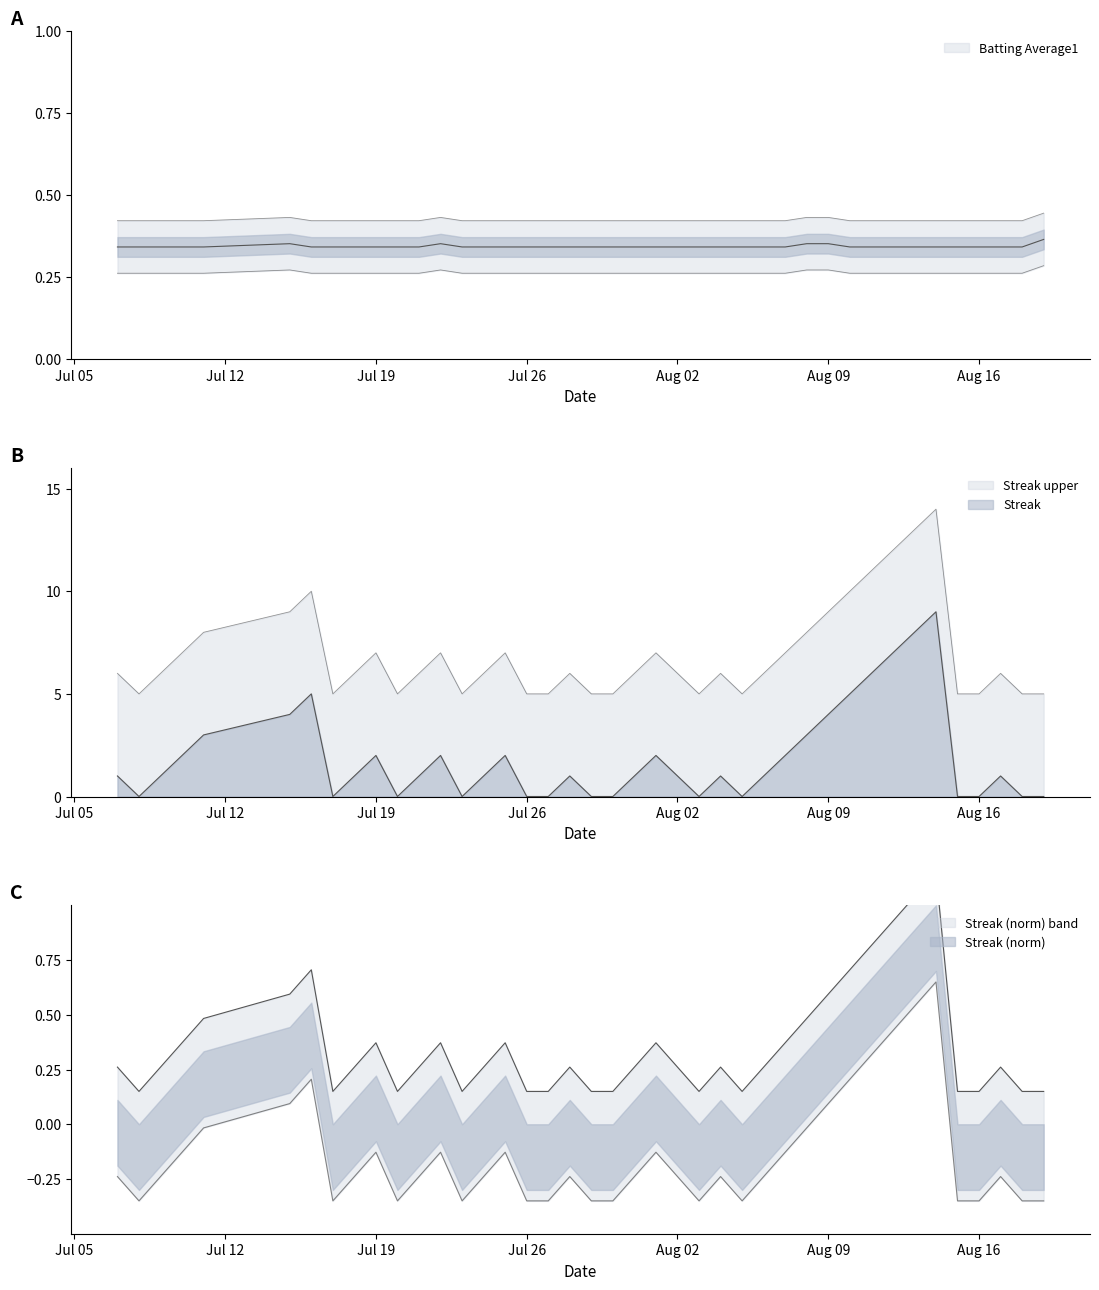

What is the label of the 28th point from the right?

2010-07-22